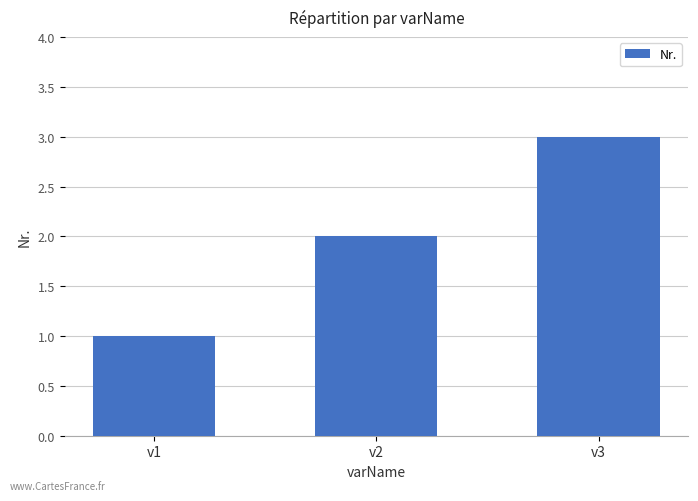

List the labels in order of value, smallest first.

v1, v2, v3